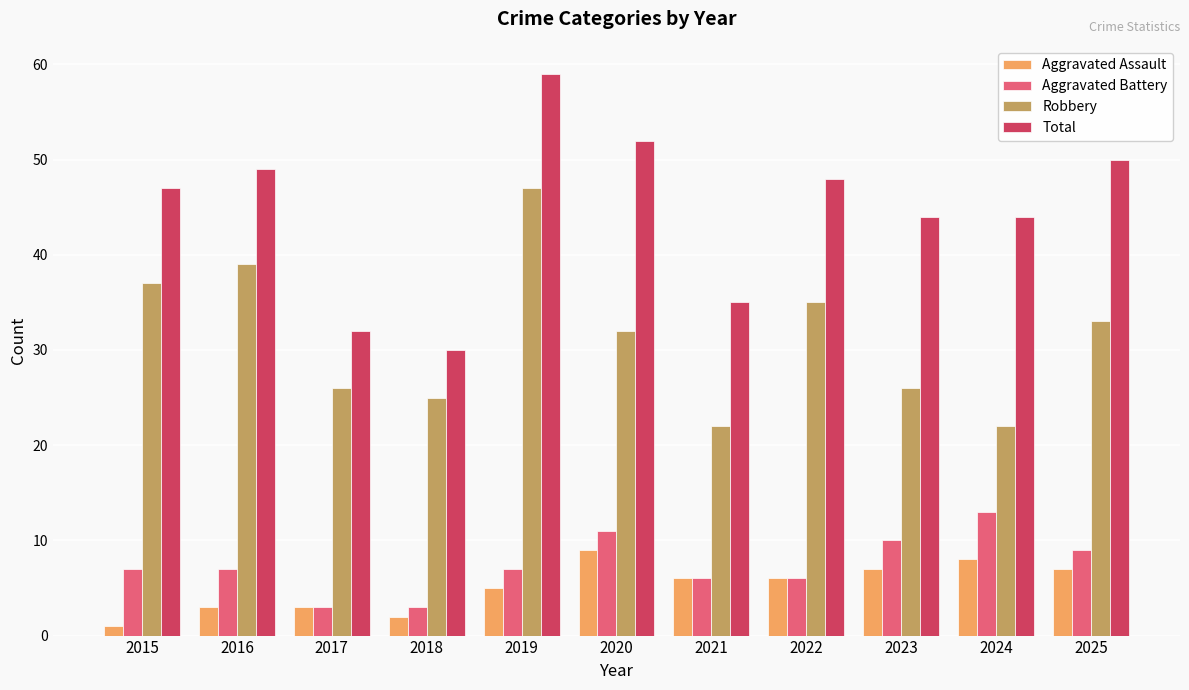

Count the number of categories in the chart.

11